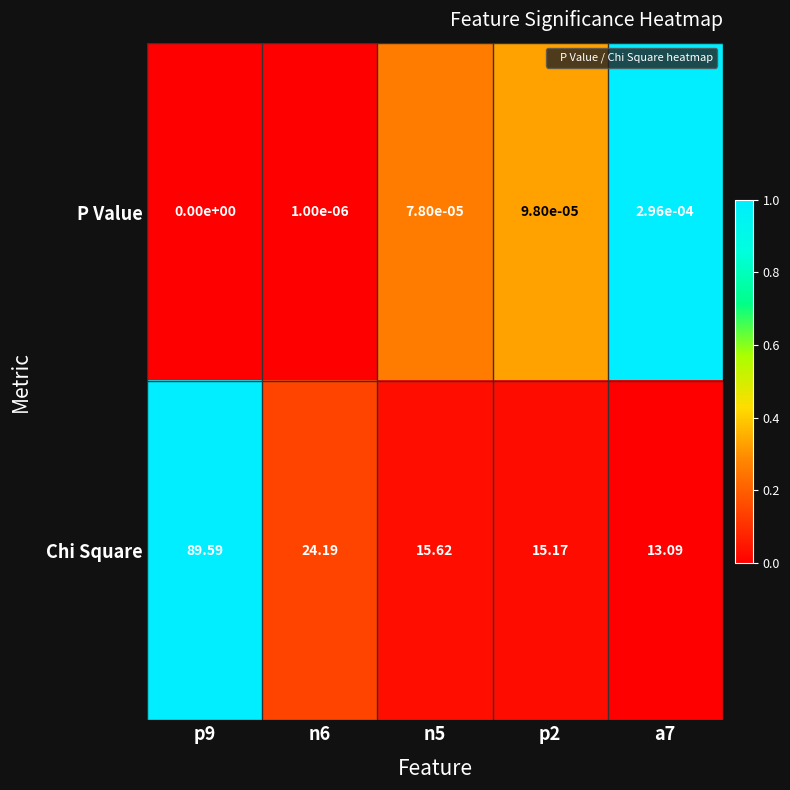

At n5, list the series in order from largest to smallest.

Chi Square, P Value